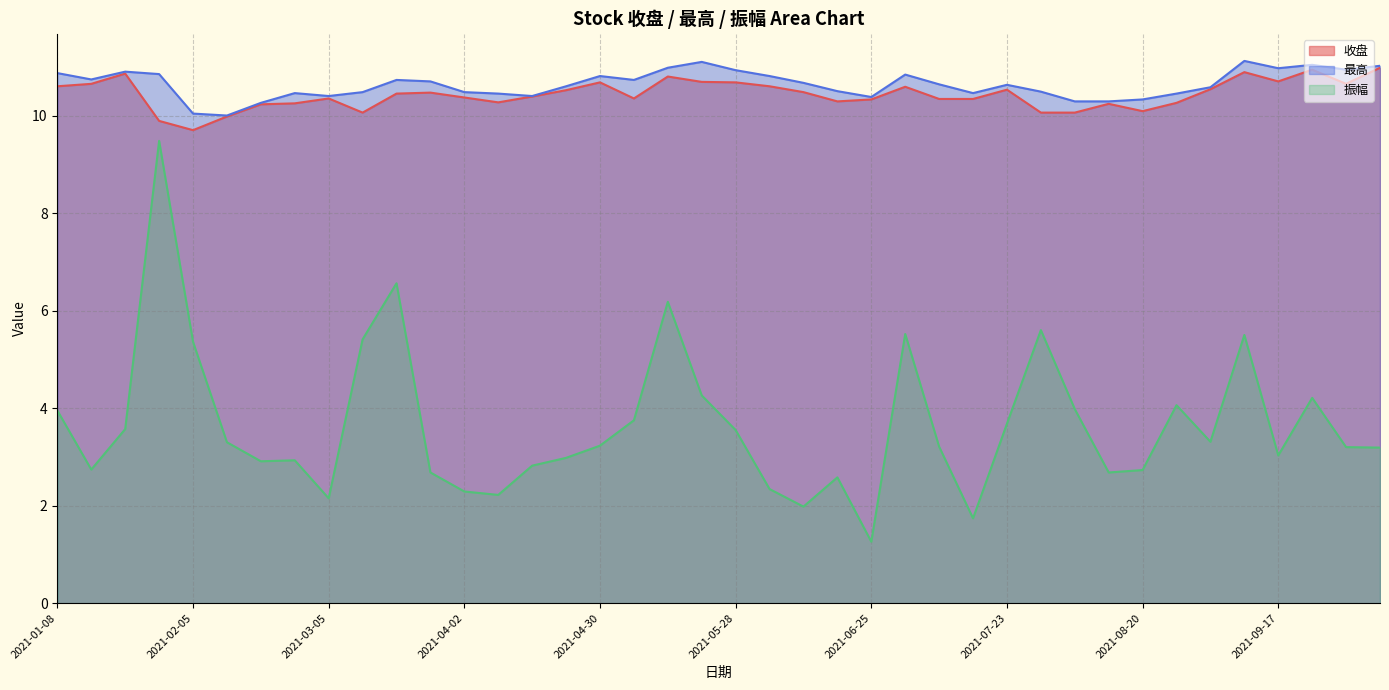

Rank the categories by 最高 value from lowest to highest.

2021-02-10, 2021-02-05, 2021-02-19, 2021-08-06, 2021-08-13, 2021-08-20, 2021-06-25, 2021-03-05, 2021-04-16, 2021-04-09, 2021-08-27, 2021-02-26, 2021-07-16, 2021-03-12, 2021-04-02, 2021-07-30, 2021-06-18, 2021-09-03, 2021-04-23, 2021-07-23, 2021-07-09, 2021-06-11, 2021-03-26, 2021-03-19, 2021-05-07, 2021-01-15, 2021-04-30, 2021-06-04, 2021-07-02, 2021-01-29, 2021-01-08, 2021-01-22, 2021-05-28, 2021-09-30, 2021-09-17, 2021-05-14, 2021-10-08, 2021-09-24, 2021-05-21, 2021-09-10